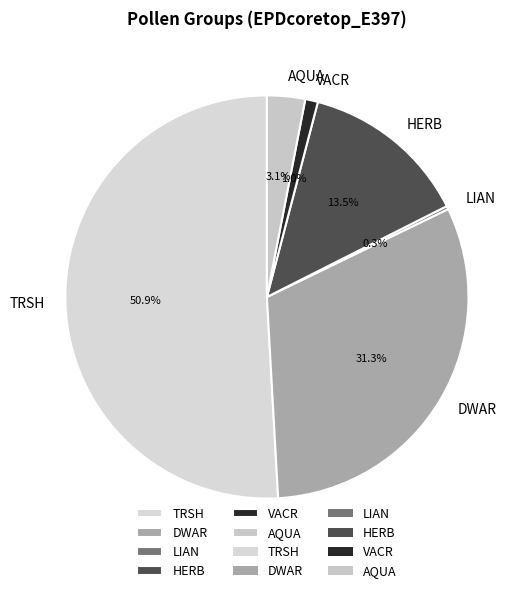

Combined, do DWAR and VACR account for over 50%?

No